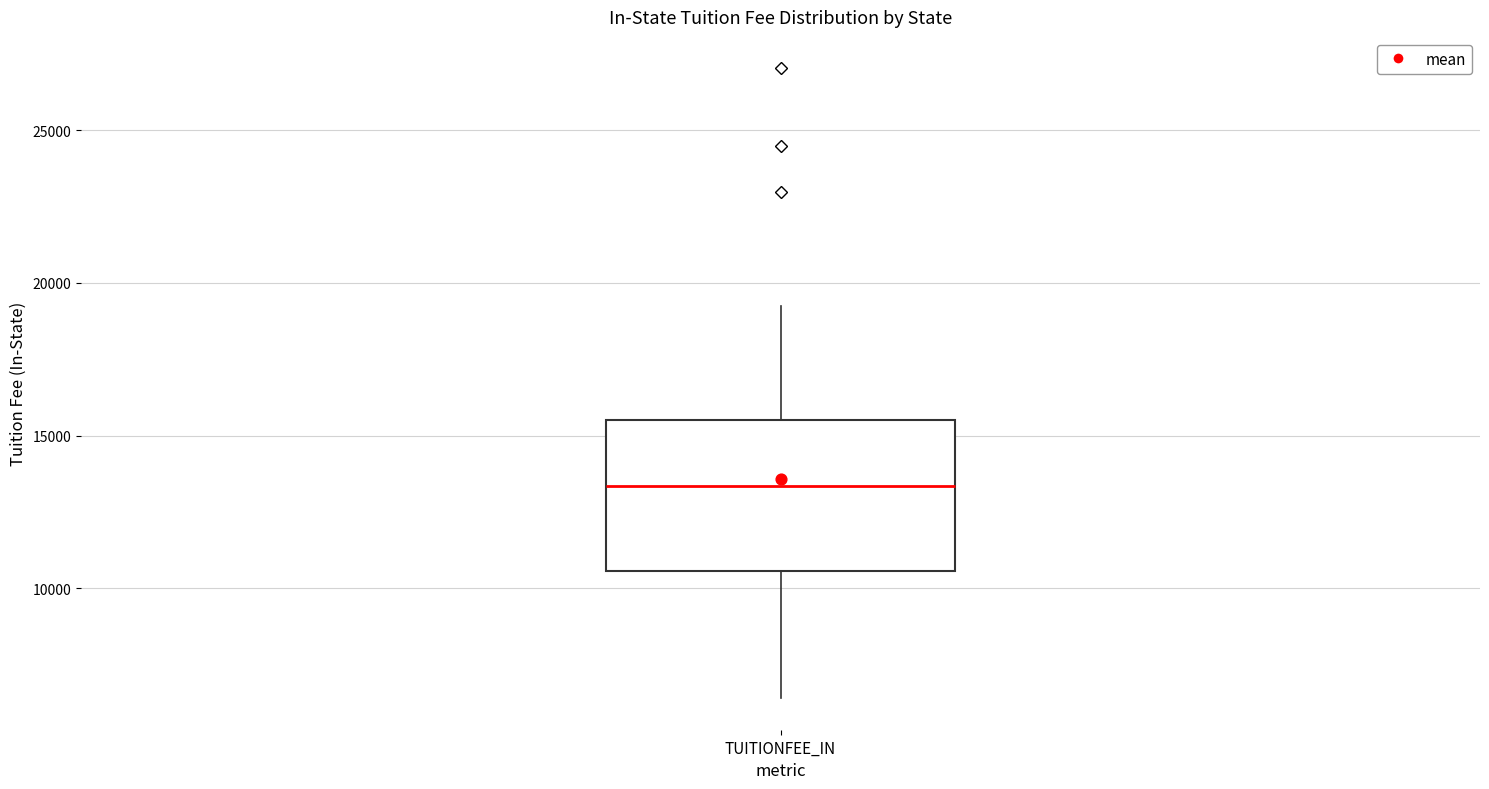

Read this box plot against the y-axis: the position of the median line, the range covered by the box, and the ends of both whiskers. The values are not printed on the chart, so give them approximately, as read against the axis.

median 13500, box 10500 to 15500, whiskers 6500 to 19000